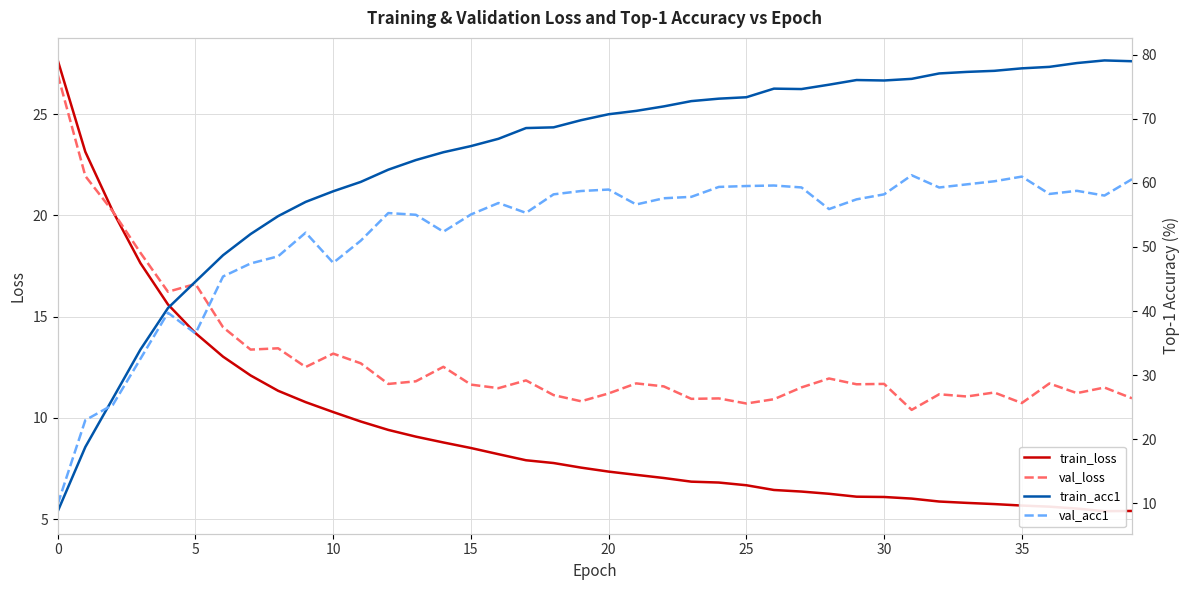

True or false: train_acc1 has more than 0 points higher than both neighbors.

True